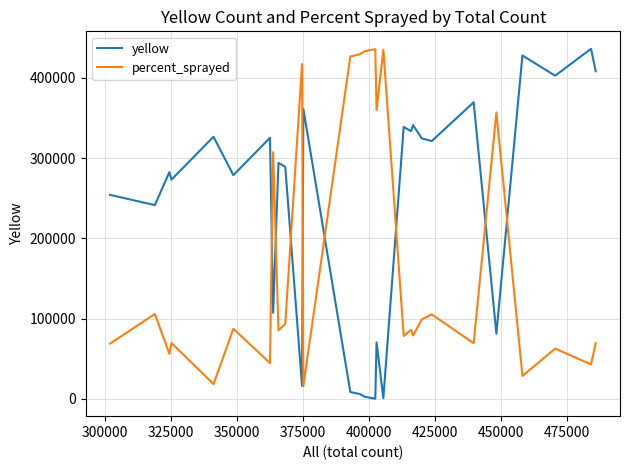

What is the difference between the maximum and minimum values in the percent_sprayed series?

419833.5